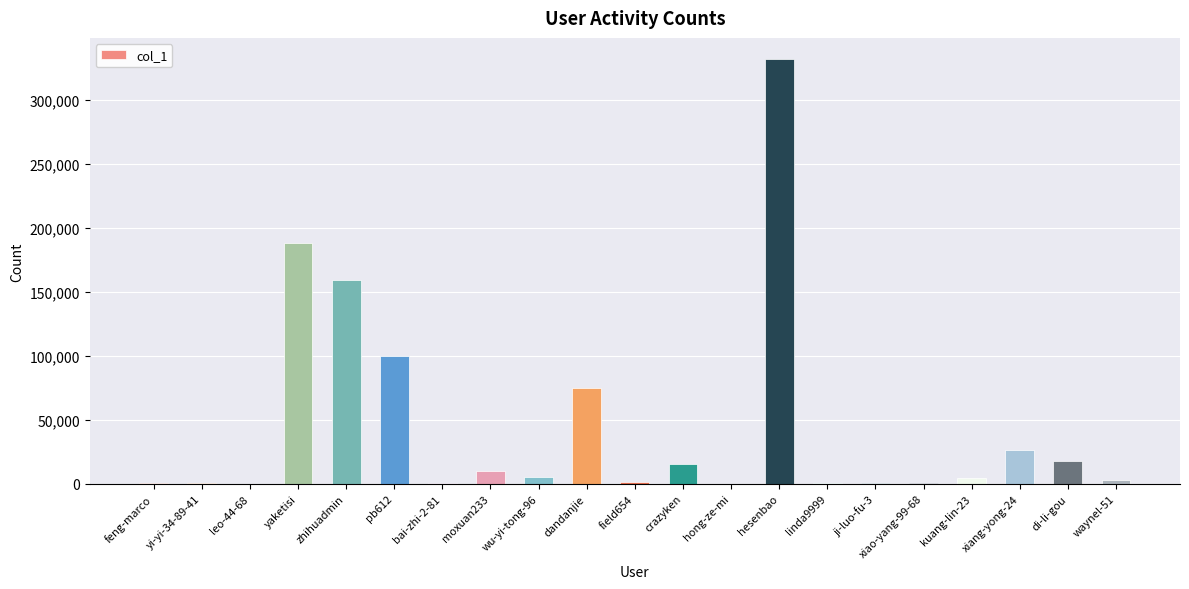

Count the number of data series in this chart.

1